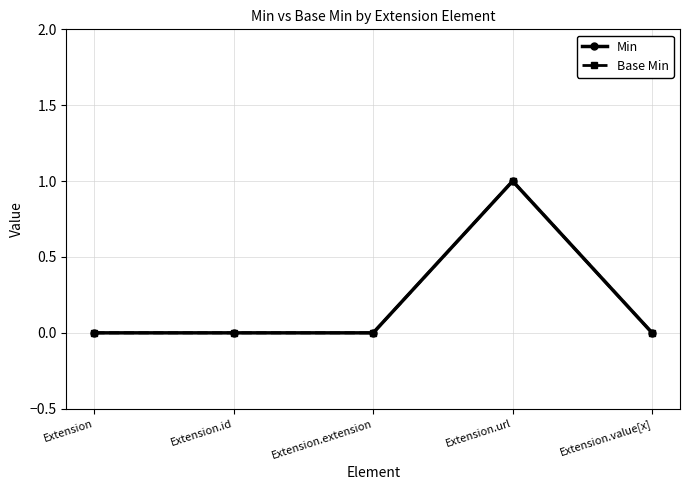

Is this an area chart (filled region under the line)?

No